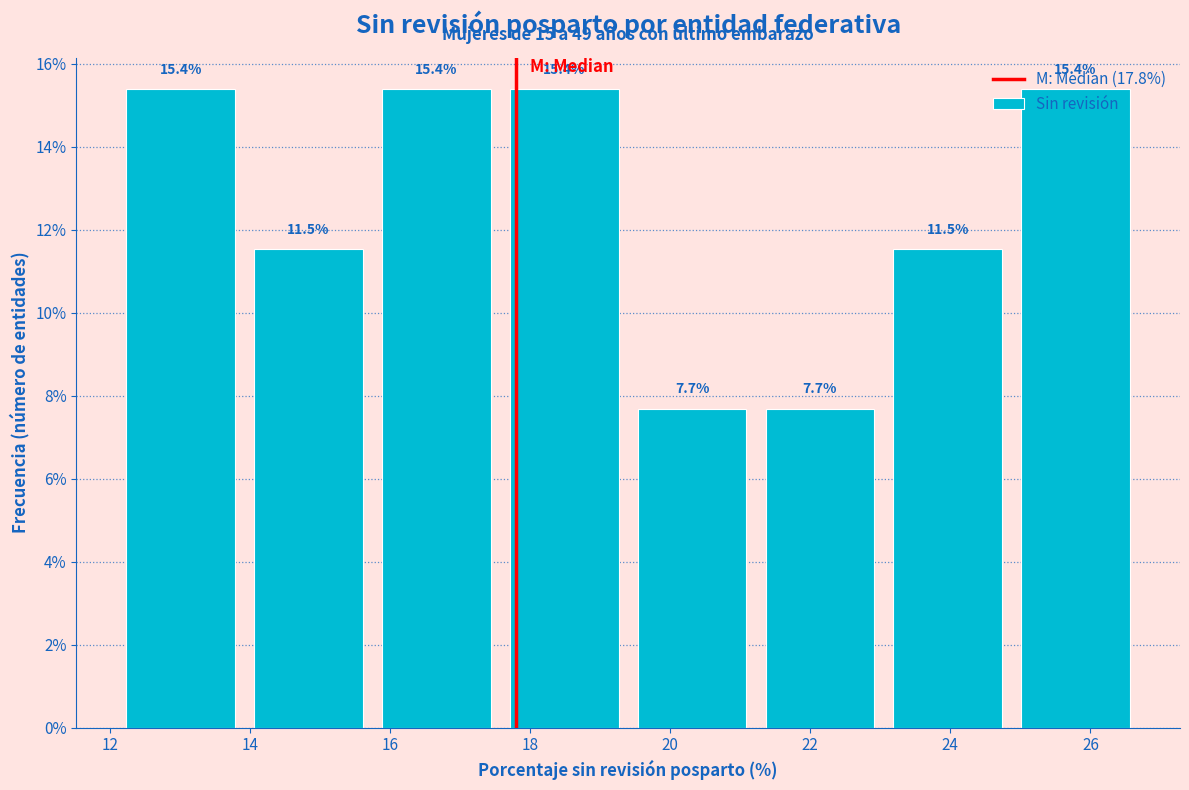

How tall is the bar that spans 12.2 to 14.0 on the x-axis? The bar edges are not printed on the chart, so give them approximately, as read against the axis.

15.4